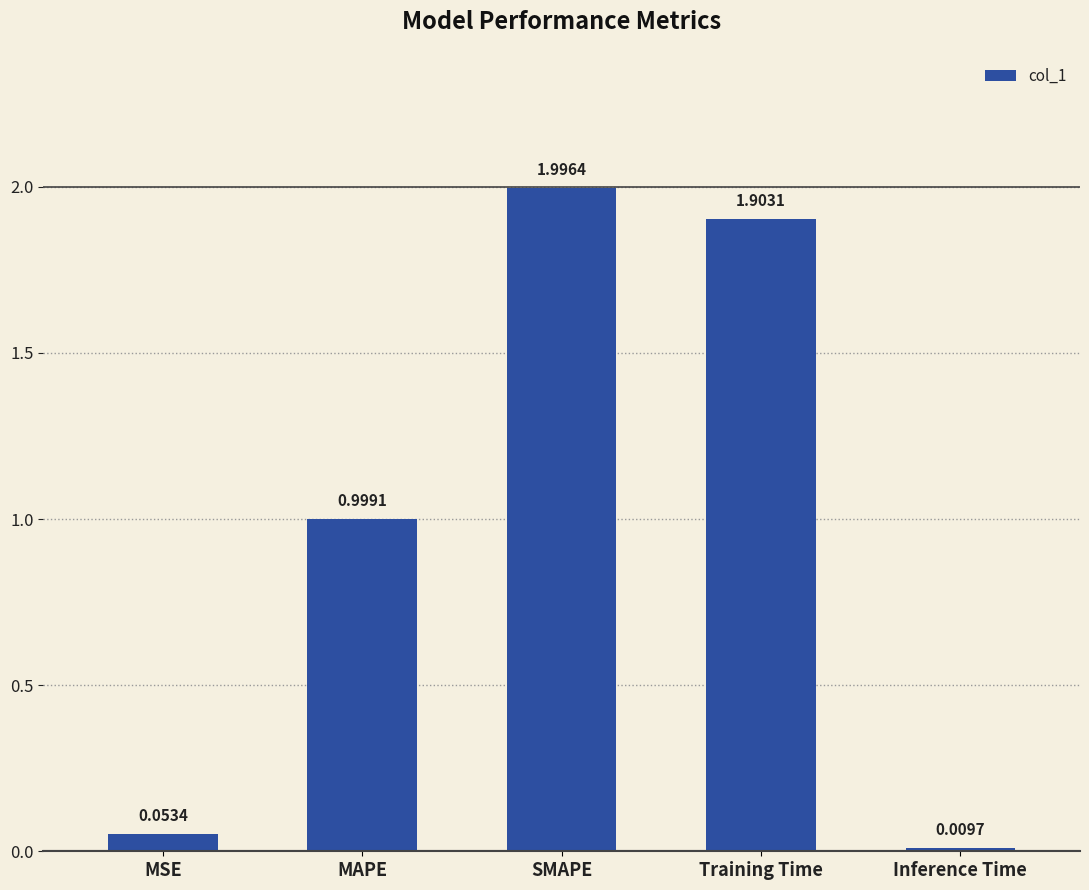

True or false: the data shows 3.1 at Training Time.

False